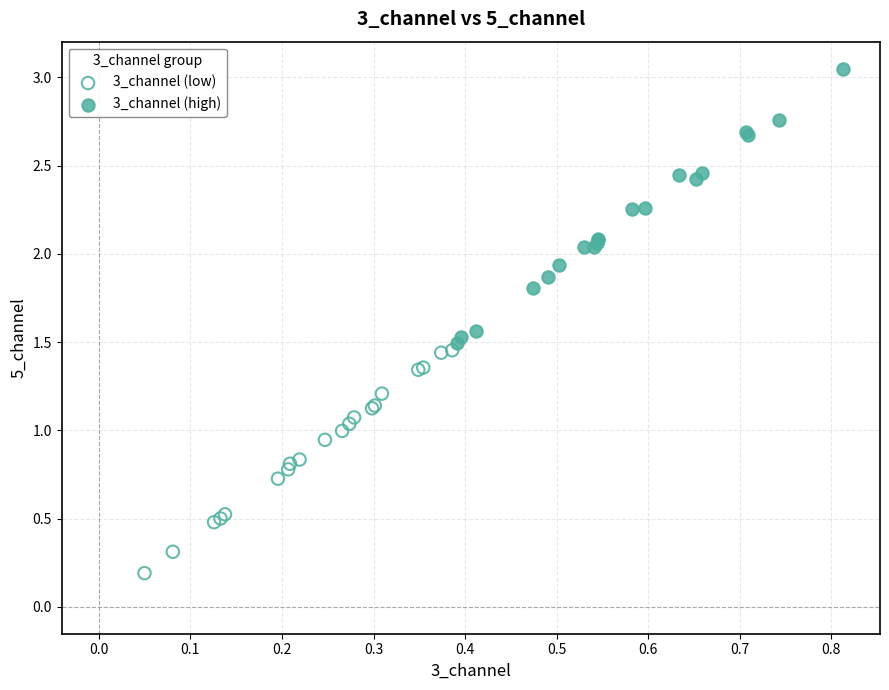

Which series reaches the maximum Y coordinate?

3_channel (high)